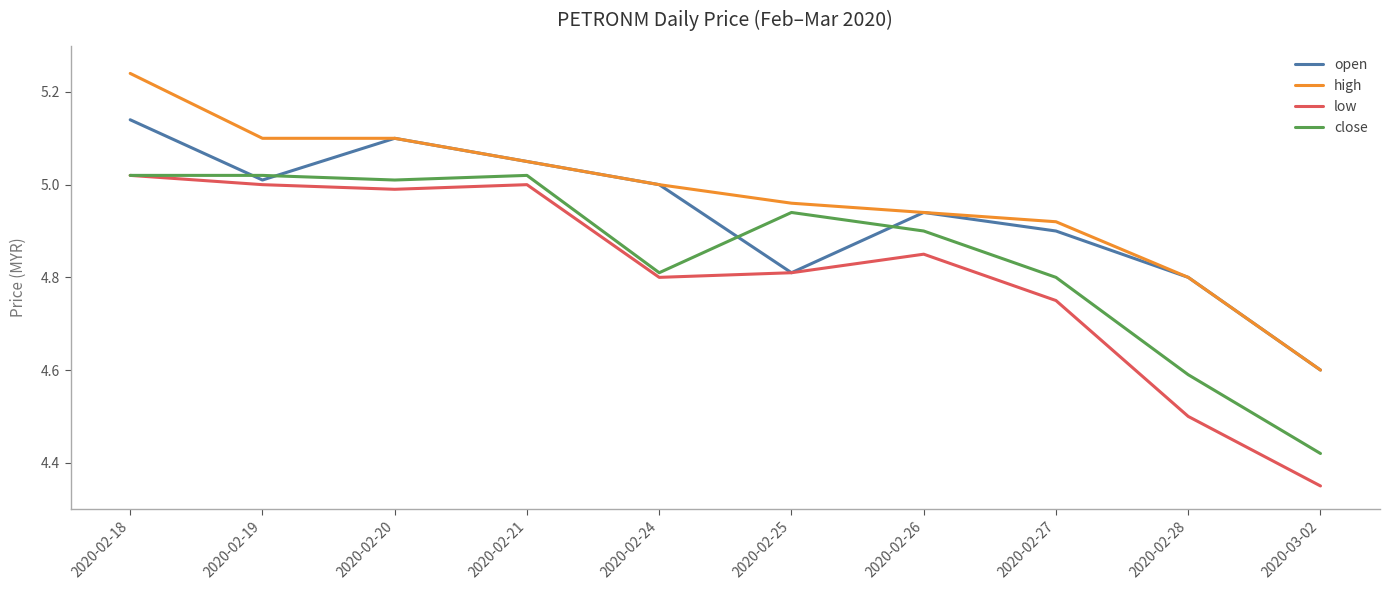

In open, how many points are higher than both neighbors (excluding endpoints)?

2